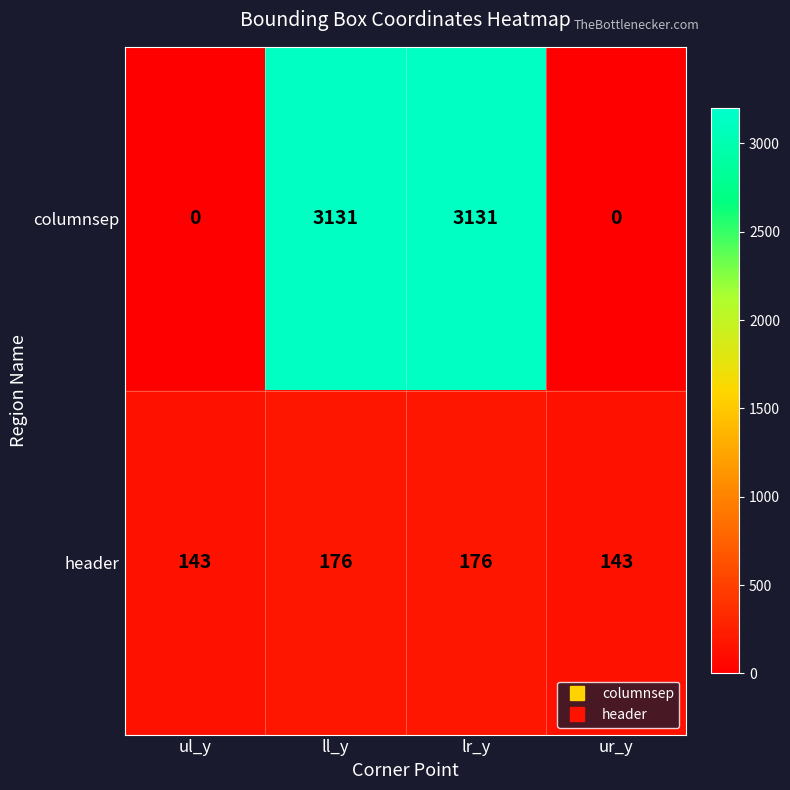

Reading right to left, extract all data points from this chart.

columnsep: 0	3131	3131	0
header: 143	176	176	143